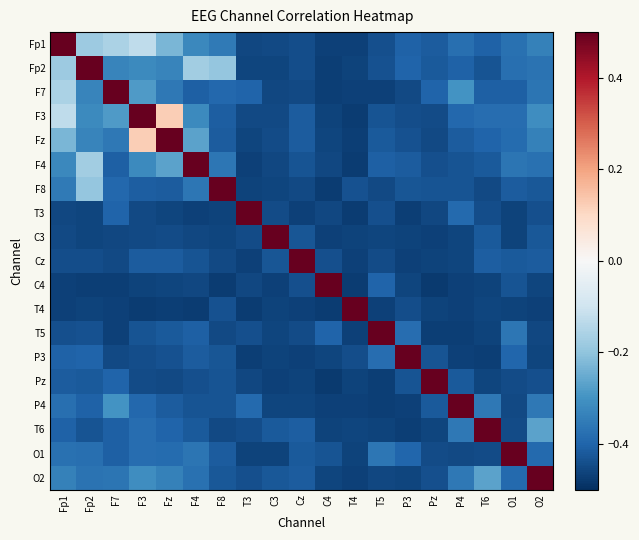

Reading left to right, transcribe all the data shown in this chart.

Fp1: Fp1=0.5	Fp2=-0.2	F7=-0.2	F3=-0.1	Fz=-0.2	F4=-0.3	F8=-0.4	T3=-0.5	C3=-0.5	Cz=-0.4	C4=-0.5	T4=-0.5	T5=-0.4	P3=-0.4	Pz=-0.4	P4=-0.4	T6=-0.4	O1=-0.4	O2=-0.3
Fp2: Fp1=-0.2	Fp2=0.5	F7=-0.3	F3=-0.3	Fz=-0.3	F4=-0.2	F8=-0.2	T3=-0.5	C3=-0.5	Cz=-0.4	C4=-0.5	T4=-0.5	T5=-0.4	P3=-0.4	Pz=-0.4	P4=-0.4	T6=-0.4	O1=-0.4	O2=-0.4
F7: Fp1=-0.2	Fp2=-0.3	F7=0.5	F3=-0.3	Fz=-0.4	F4=-0.4	F8=-0.4	T3=-0.4	C3=-0.5	Cz=-0.4	C4=-0.5	T4=-0.5	T5=-0.5	P3=-0.5	Pz=-0.4	P4=-0.3	T6=-0.4	O1=-0.4	O2=-0.4
F3: Fp1=-0.1	Fp2=-0.3	F7=-0.3	F3=0.5	Fz=0.1	F4=-0.3	F8=-0.4	T3=-0.5	C3=-0.5	Cz=-0.4	C4=-0.5	T4=-0.5	T5=-0.4	P3=-0.4	Pz=-0.4	P4=-0.4	T6=-0.4	O1=-0.4	O2=-0.3
Fz: Fp1=-0.2	Fp2=-0.3	F7=-0.4	F3=0.1	Fz=0.5	F4=-0.3	F8=-0.4	T3=-0.5	C3=-0.4	Cz=-0.4	C4=-0.5	T4=-0.5	T5=-0.4	P3=-0.4	Pz=-0.4	P4=-0.4	T6=-0.4	O1=-0.4	O2=-0.3
F4: Fp1=-0.3	Fp2=-0.2	F7=-0.4	F3=-0.3	Fz=-0.3	F4=0.5	F8=-0.4	T3=-0.5	C3=-0.5	Cz=-0.4	C4=-0.5	T4=-0.5	T5=-0.4	P3=-0.4	Pz=-0.4	P4=-0.4	T6=-0.4	O1=-0.4	O2=-0.4
F8: Fp1=-0.4	Fp2=-0.2	F7=-0.4	F3=-0.4	Fz=-0.4	F4=-0.4	F8=0.5	T3=-0.5	C3=-0.5	Cz=-0.5	C4=-0.5	T4=-0.4	T5=-0.5	P3=-0.4	Pz=-0.4	P4=-0.4	T6=-0.5	O1=-0.4	O2=-0.4
T3: Fp1=-0.5	Fp2=-0.5	F7=-0.4	F3=-0.5	Fz=-0.5	F4=-0.5	F8=-0.5	T3=0.5	C3=-0.4	Cz=-0.5	C4=-0.5	T4=-0.5	T5=-0.4	P3=-0.5	Pz=-0.5	P4=-0.4	T6=-0.4	O1=-0.5	O2=-0.4
C3: Fp1=-0.5	Fp2=-0.5	F7=-0.5	F3=-0.5	Fz=-0.4	F4=-0.5	F8=-0.5	T3=-0.4	C3=0.5	Cz=-0.4	C4=-0.5	T4=-0.5	T5=-0.5	P3=-0.5	Pz=-0.5	P4=-0.5	T6=-0.4	O1=-0.5	O2=-0.4
Cz: Fp1=-0.4	Fp2=-0.4	F7=-0.4	F3=-0.4	Fz=-0.4	F4=-0.4	F8=-0.5	T3=-0.5	C3=-0.4	Cz=0.5	C4=-0.4	T4=-0.5	T5=-0.4	P3=-0.5	Pz=-0.5	P4=-0.5	T6=-0.4	O1=-0.4	O2=-0.4
C4: Fp1=-0.5	Fp2=-0.5	F7=-0.5	F3=-0.5	Fz=-0.5	F4=-0.5	F8=-0.5	T3=-0.5	C3=-0.5	Cz=-0.4	C4=0.5	T4=-0.5	T5=-0.4	P3=-0.5	Pz=-0.5	P4=-0.5	T6=-0.5	O1=-0.4	O2=-0.5
T4: Fp1=-0.5	Fp2=-0.5	F7=-0.5	F3=-0.5	Fz=-0.5	F4=-0.5	F8=-0.4	T3=-0.5	C3=-0.5	Cz=-0.5	C4=-0.5	T4=0.5	T5=-0.5	P3=-0.4	Pz=-0.5	P4=-0.5	T6=-0.5	O1=-0.5	O2=-0.5
T5: Fp1=-0.4	Fp2=-0.4	F7=-0.5	F3=-0.4	Fz=-0.4	F4=-0.4	F8=-0.5	T3=-0.4	C3=-0.5	Cz=-0.4	C4=-0.4	T4=-0.5	T5=0.5	P3=-0.4	Pz=-0.5	P4=-0.5	T6=-0.5	O1=-0.4	O2=-0.5
P3: Fp1=-0.4	Fp2=-0.4	F7=-0.5	F3=-0.4	Fz=-0.4	F4=-0.4	F8=-0.4	T3=-0.5	C3=-0.5	Cz=-0.5	C4=-0.5	T4=-0.4	T5=-0.4	P3=0.5	Pz=-0.4	P4=-0.5	T6=-0.5	O1=-0.4	O2=-0.5
Pz: Fp1=-0.4	Fp2=-0.4	F7=-0.4	F3=-0.4	Fz=-0.4	F4=-0.4	F8=-0.4	T3=-0.5	C3=-0.5	Cz=-0.5	C4=-0.5	T4=-0.5	T5=-0.5	P3=-0.4	Pz=0.5	P4=-0.4	T6=-0.5	O1=-0.4	O2=-0.4
P4: Fp1=-0.4	Fp2=-0.4	F7=-0.3	F3=-0.4	Fz=-0.4	F4=-0.4	F8=-0.4	T3=-0.4	C3=-0.5	Cz=-0.5	C4=-0.5	T4=-0.5	T5=-0.5	P3=-0.5	Pz=-0.4	P4=0.5	T6=-0.4	O1=-0.5	O2=-0.4
T6: Fp1=-0.4	Fp2=-0.4	F7=-0.4	F3=-0.4	Fz=-0.4	F4=-0.4	F8=-0.5	T3=-0.4	C3=-0.4	Cz=-0.4	C4=-0.5	T4=-0.5	T5=-0.5	P3=-0.5	Pz=-0.5	P4=-0.4	T6=0.5	O1=-0.4	O2=-0.3
O1: Fp1=-0.4	Fp2=-0.4	F7=-0.4	F3=-0.4	Fz=-0.4	F4=-0.4	F8=-0.4	T3=-0.5	C3=-0.5	Cz=-0.4	C4=-0.4	T4=-0.5	T5=-0.4	P3=-0.4	Pz=-0.4	P4=-0.5	T6=-0.4	O1=0.5	O2=-0.4
O2: Fp1=-0.3	Fp2=-0.4	F7=-0.4	F3=-0.3	Fz=-0.3	F4=-0.4	F8=-0.4	T3=-0.4	C3=-0.4	Cz=-0.4	C4=-0.5	T4=-0.5	T5=-0.5	P3=-0.5	Pz=-0.4	P4=-0.4	T6=-0.3	O1=-0.4	O2=0.5